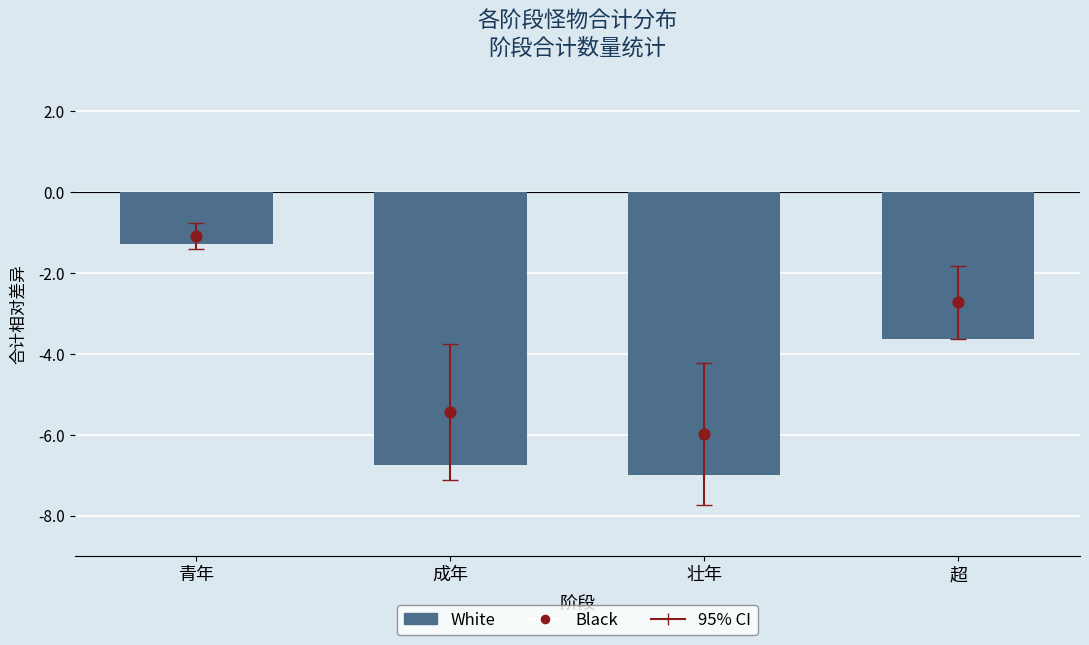

Which series contains the lowest Y value?

White